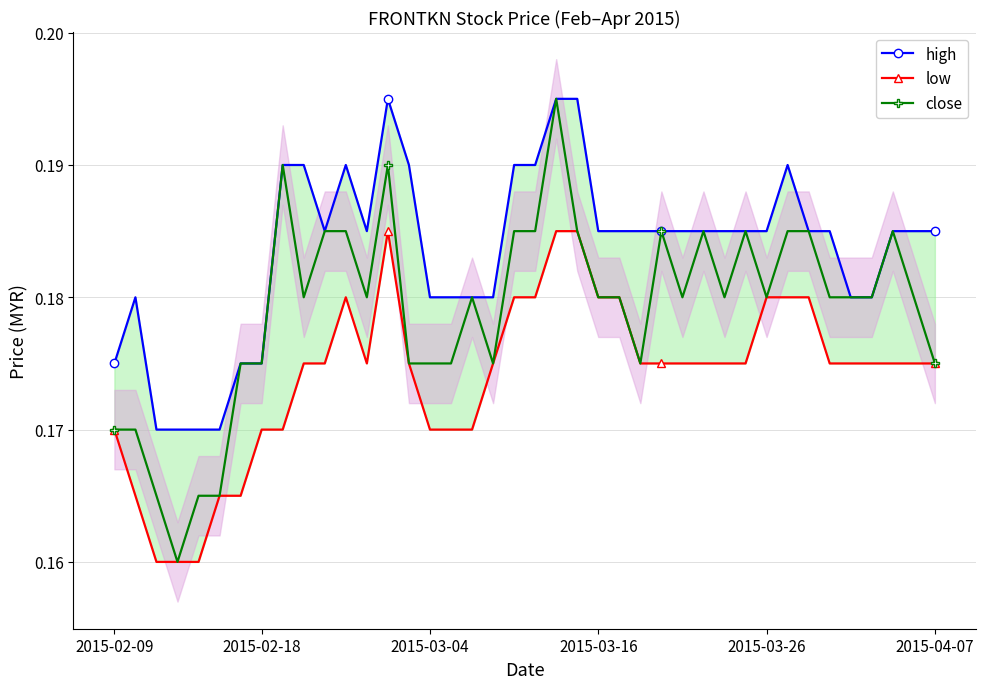

Count the close values in the range 0 to 1.

40